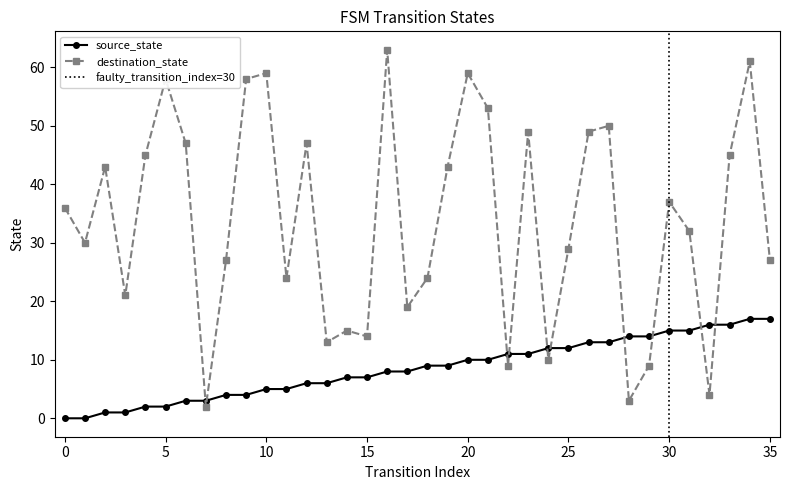

What is the difference between the maximum and minimum values in the source_state series?

17